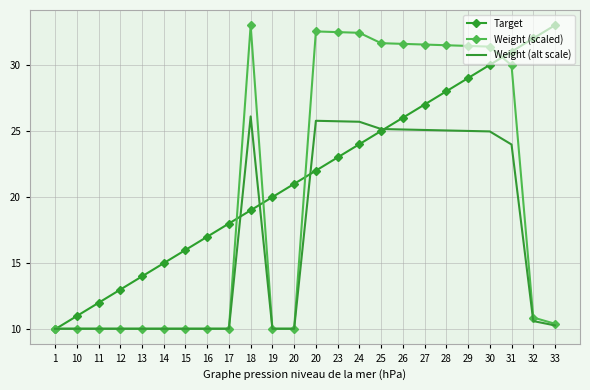

What is the sum of all Target values?

516.0